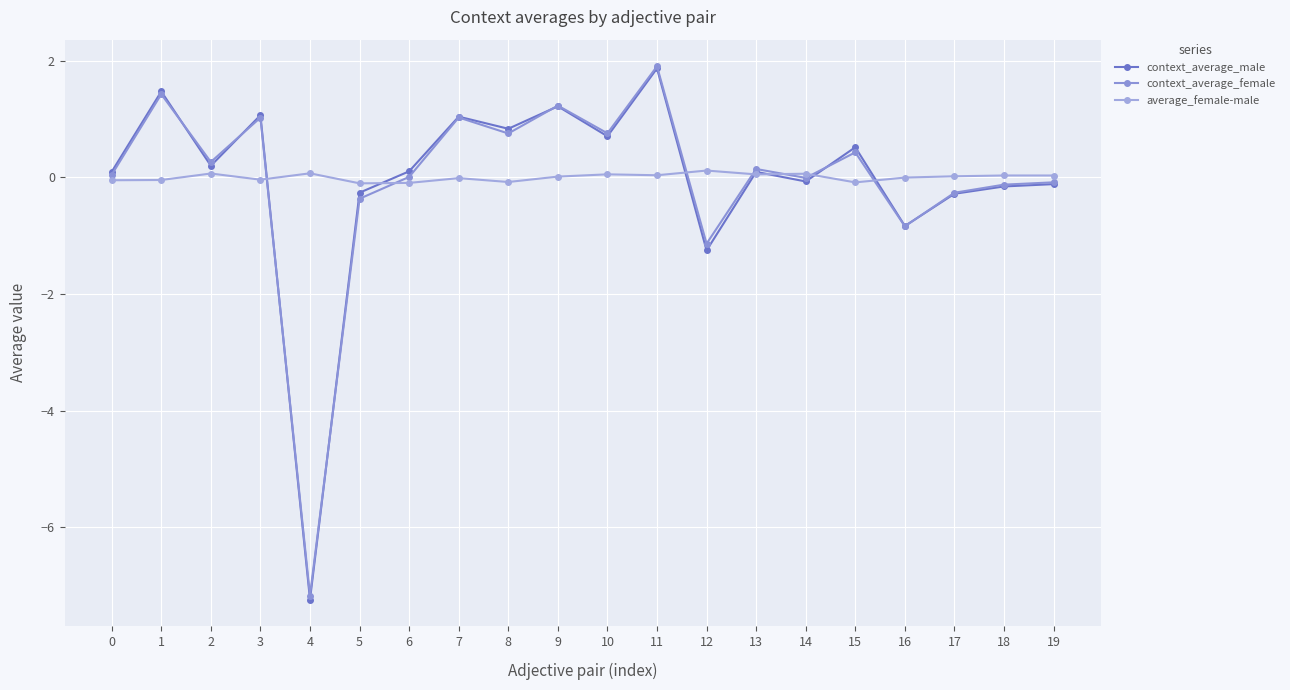

What is the difference between the highest and lowest values at 7?

1.1